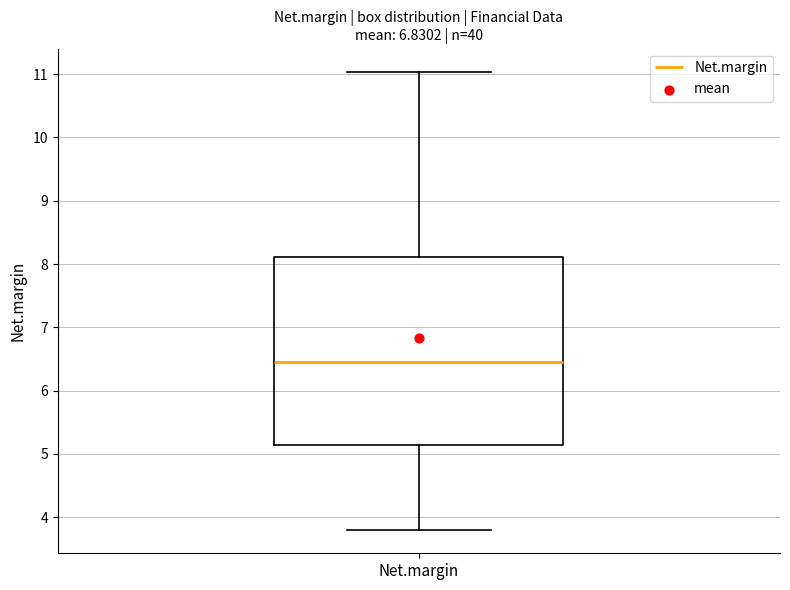

Read this box plot against the y-axis: the position of the median line, the range covered by the box, and the ends of both whiskers. The values are not printed on the chart, so give them approximately, as read against the axis.

median 6.5, box 5.1 to 8.1, whiskers 3.8 to 11.0